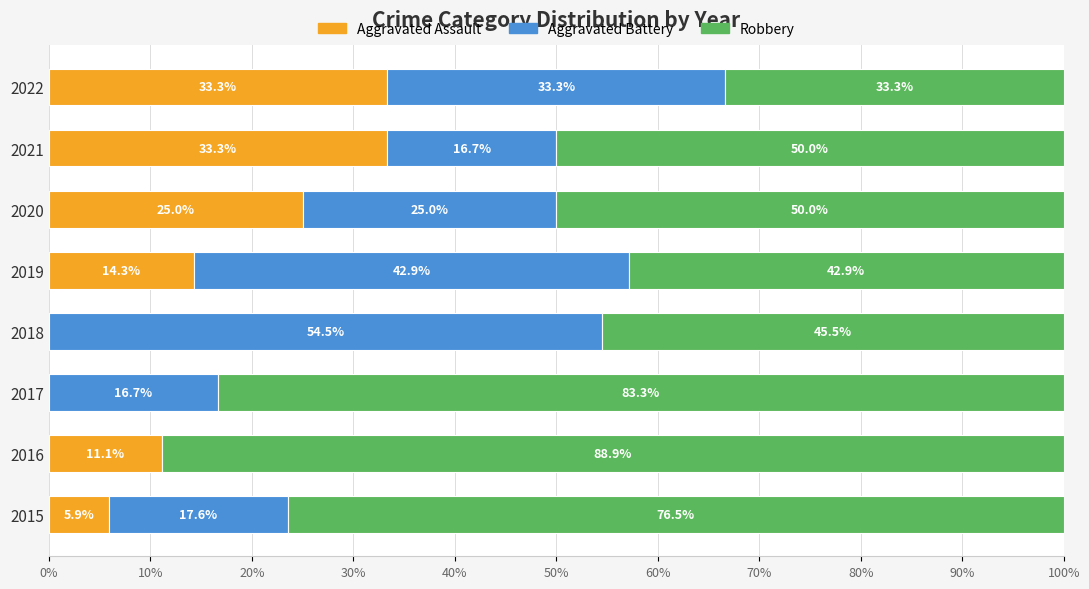

True or false: Aggravated Assault has a value of 14.3 at 2019.

True